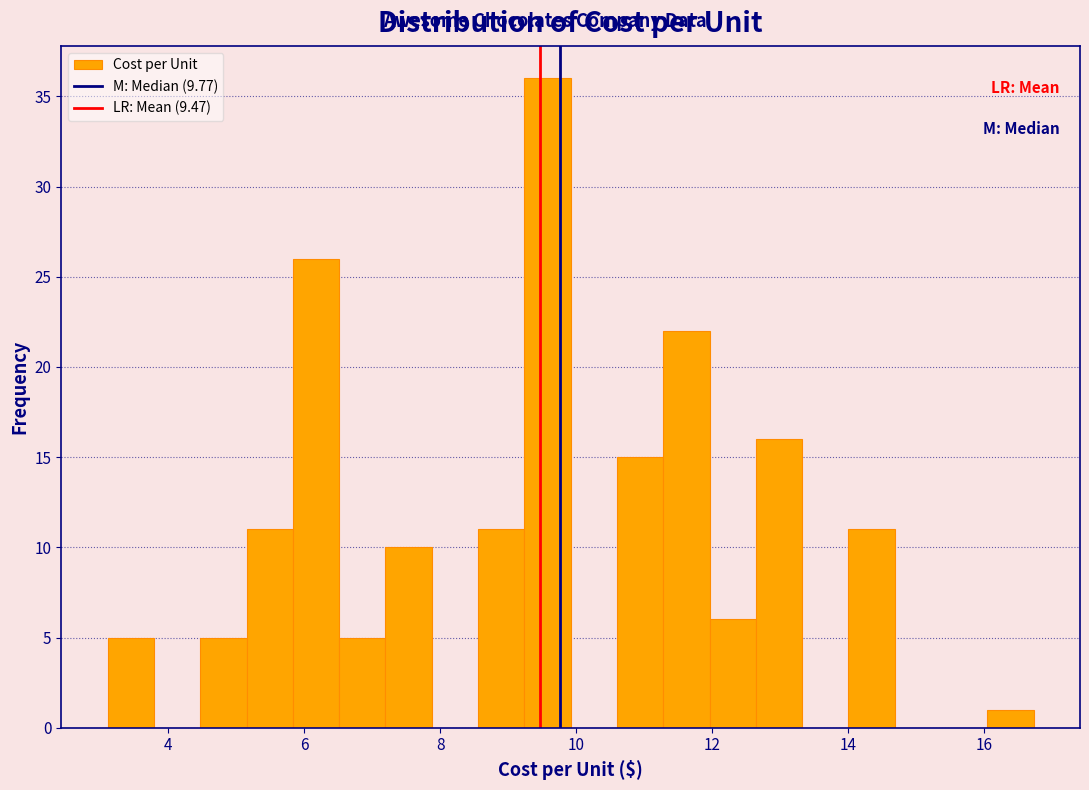

Read against the x-axis, roughly where is the centre of the tallest bar?

9.6